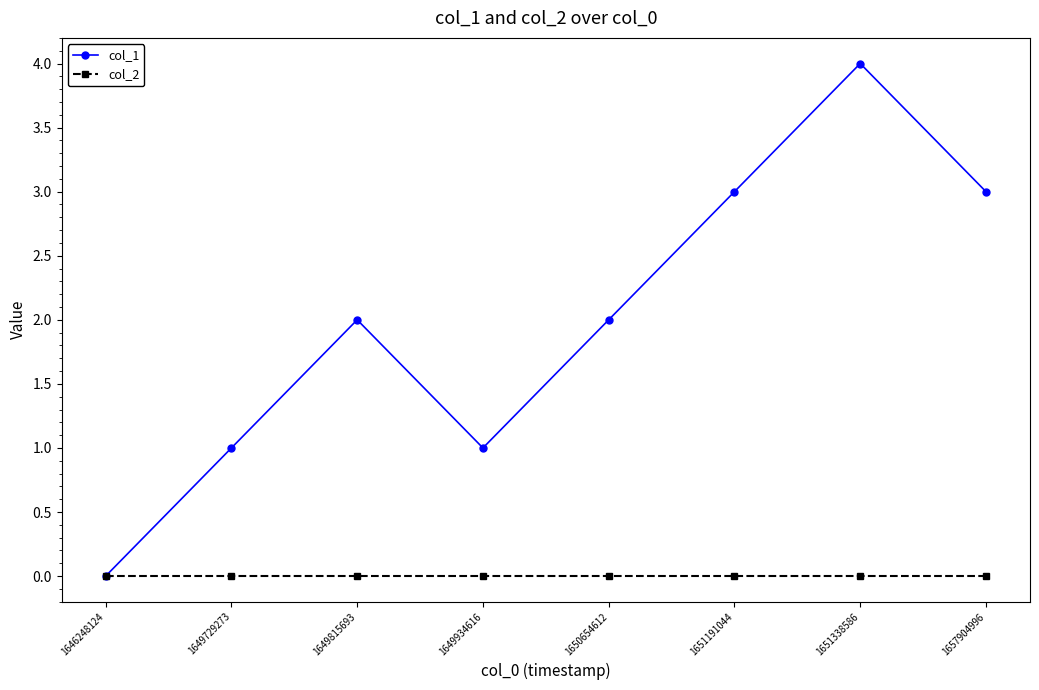

What is the total value across all series at 1651338586?

4